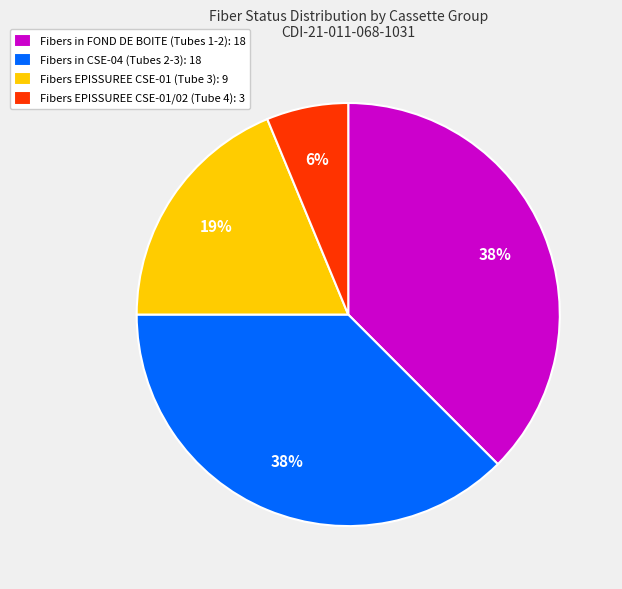

To the nearest percent, what percentage of the pie is Fibers EPISSUREE CSE-01 (Tube 3): 9?

19%